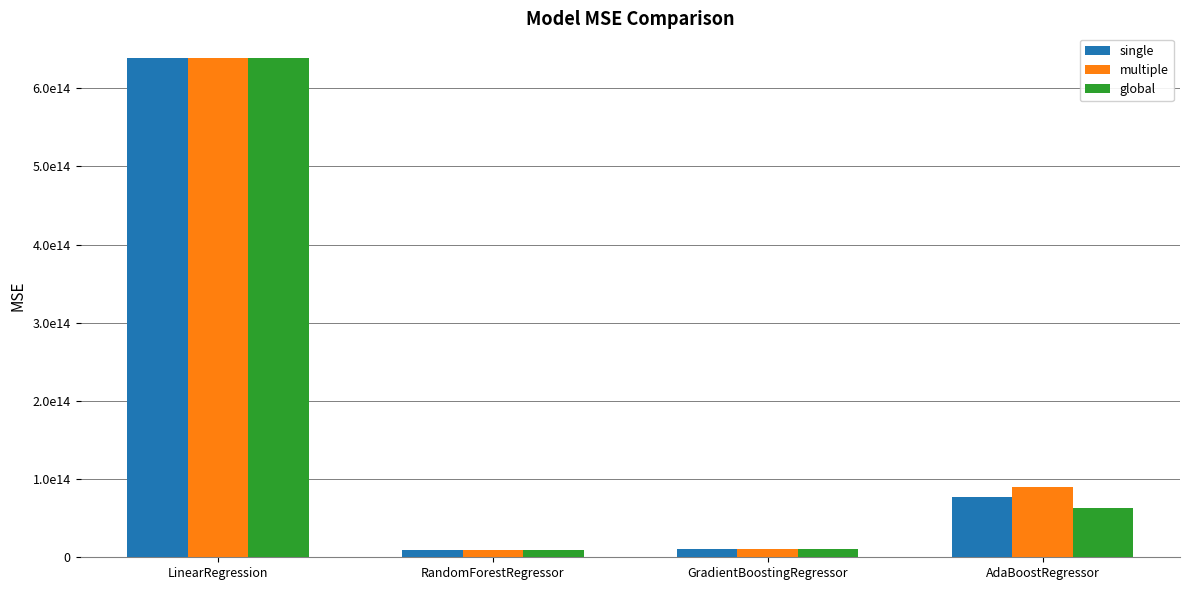

At which label is single closest to 323665808959097?

AdaBoostRegressor